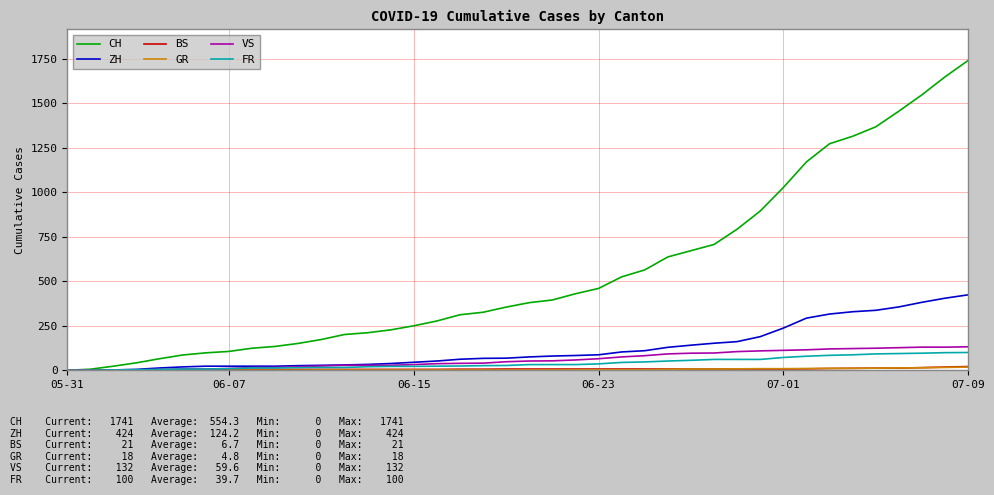

How many values in the CH series are below 380?

20